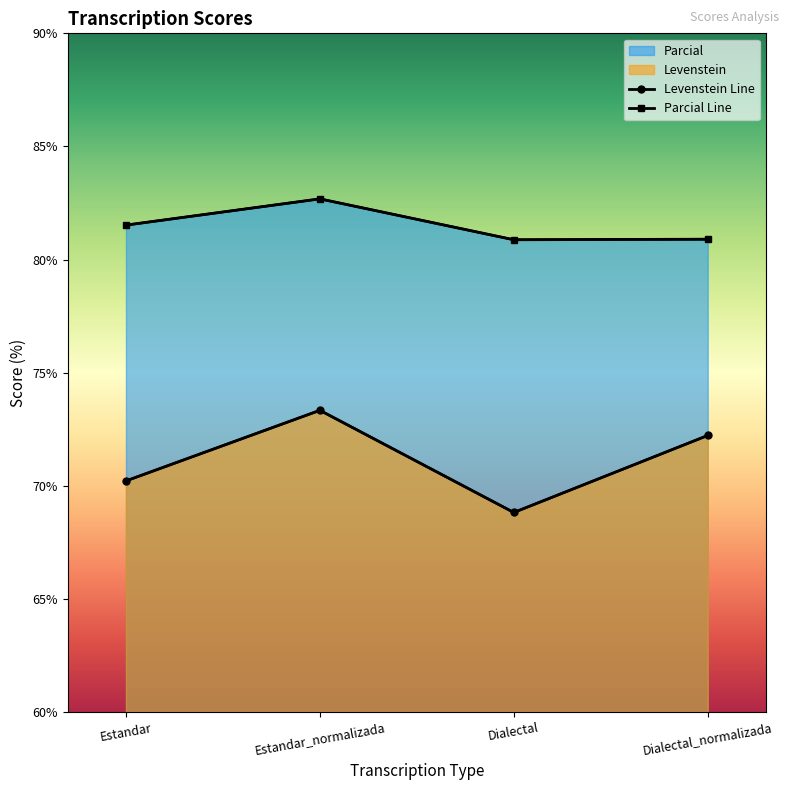

What is the difference between the highest and lowest values at Estandar?

11.3